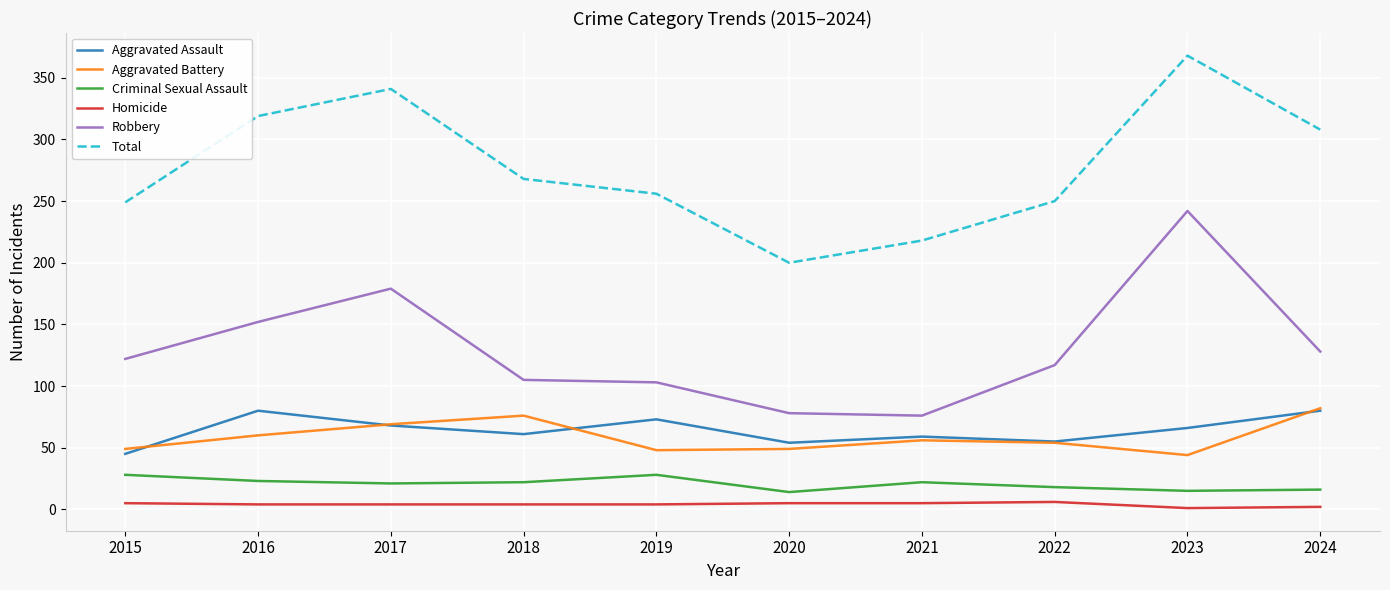

True or false: Aggravated Battery and Robbery cross at least once.

False